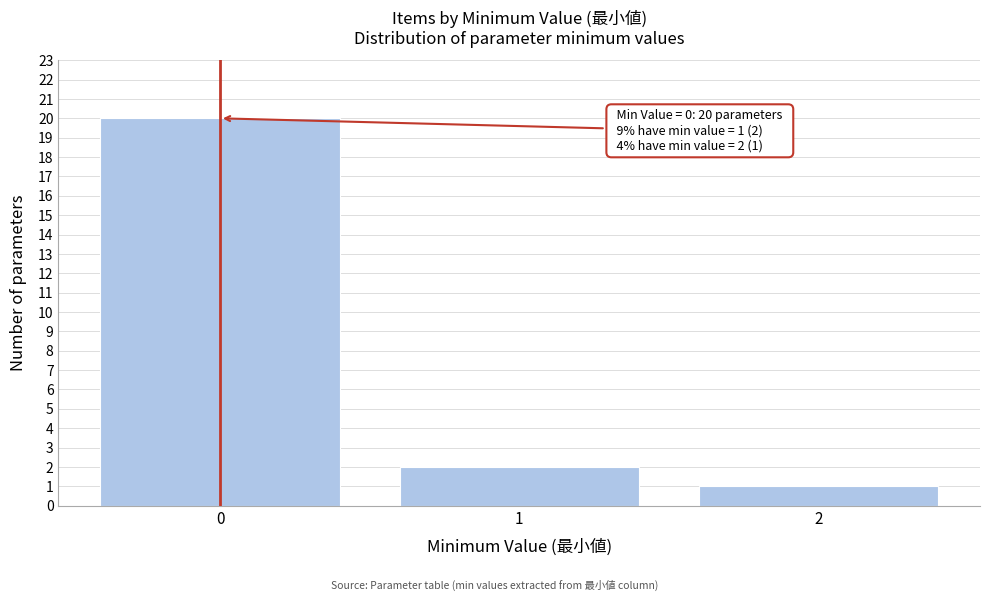

Reading left to right, transcribe all the data shown in this chart.

20	2	1